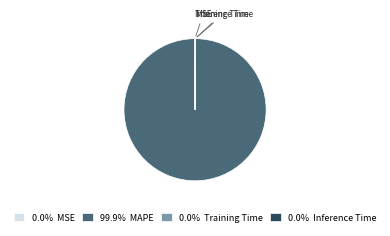

Does any single category account for the majority?

Yes